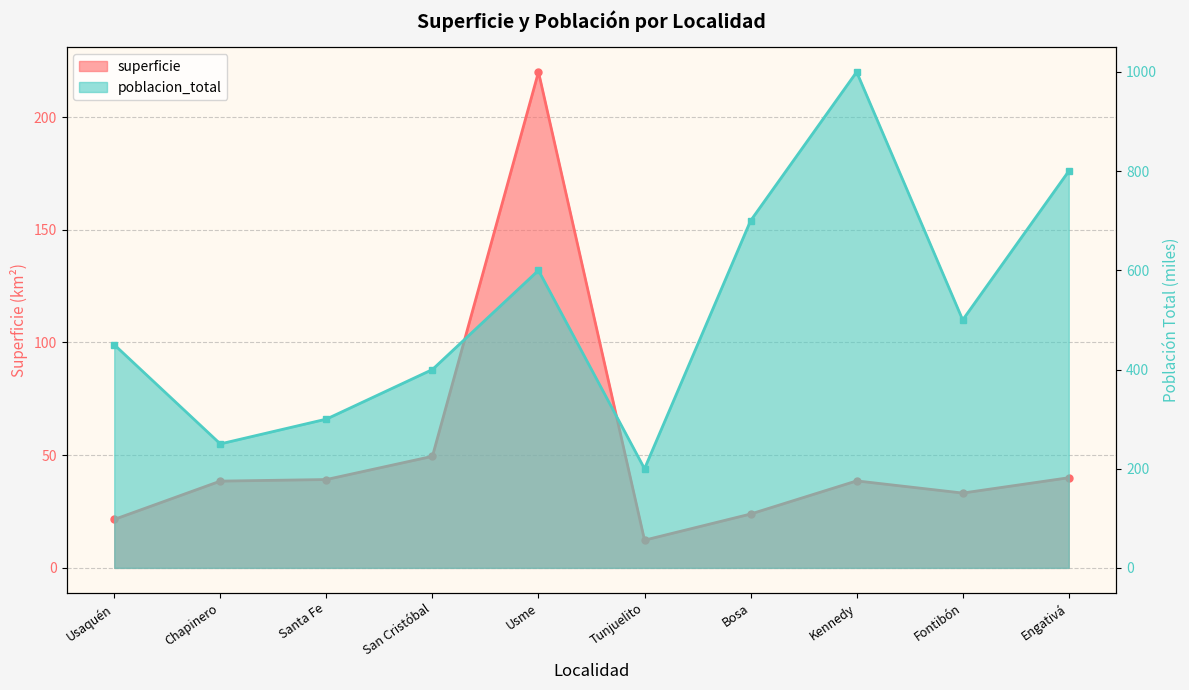

What is the minimum value shown in the chart?

12.3